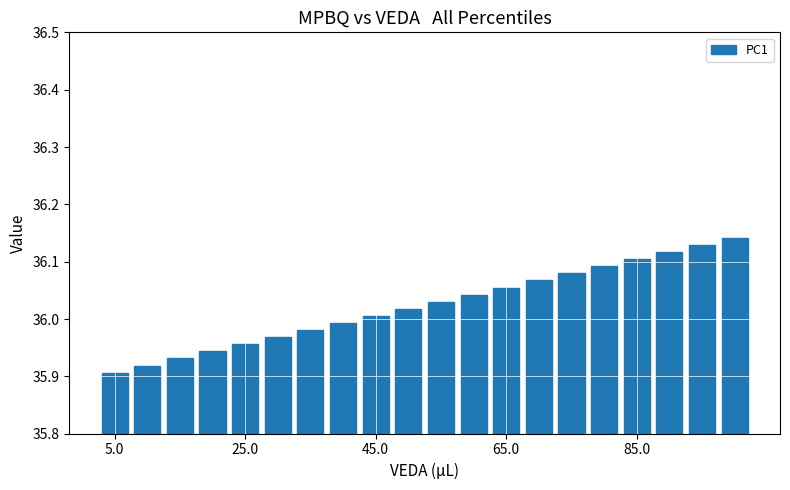

How many distinct data groups are displayed?

1